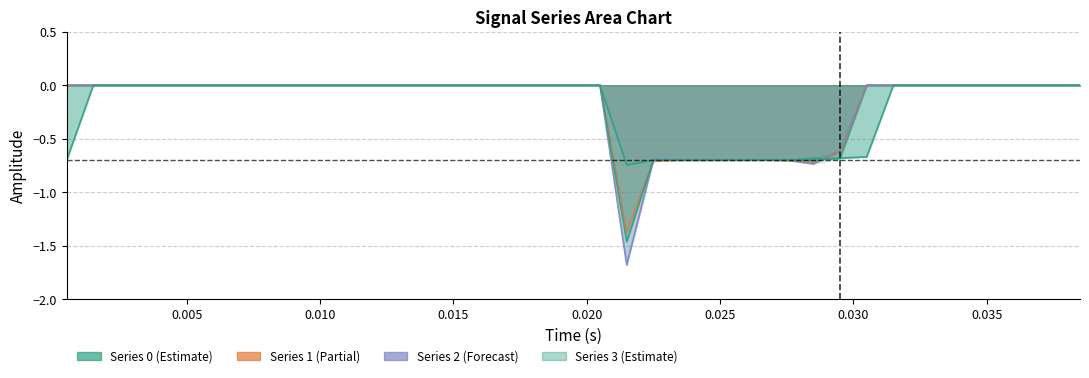

How many Series 0 values are between 0 and 1?

30